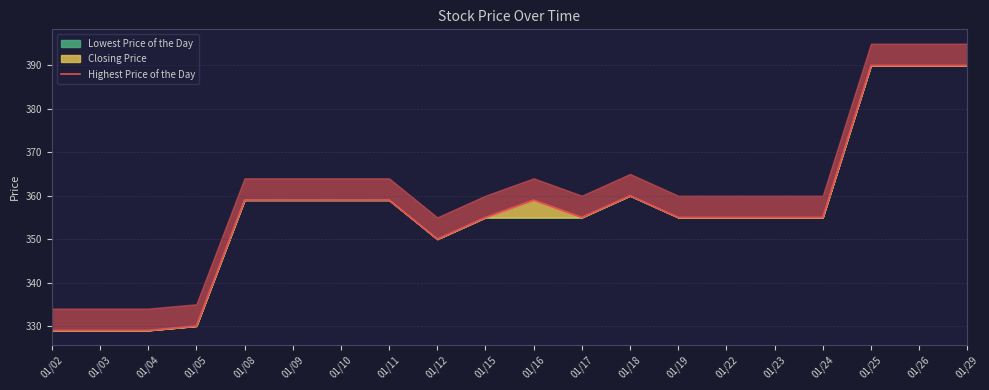

What is the average value?

356